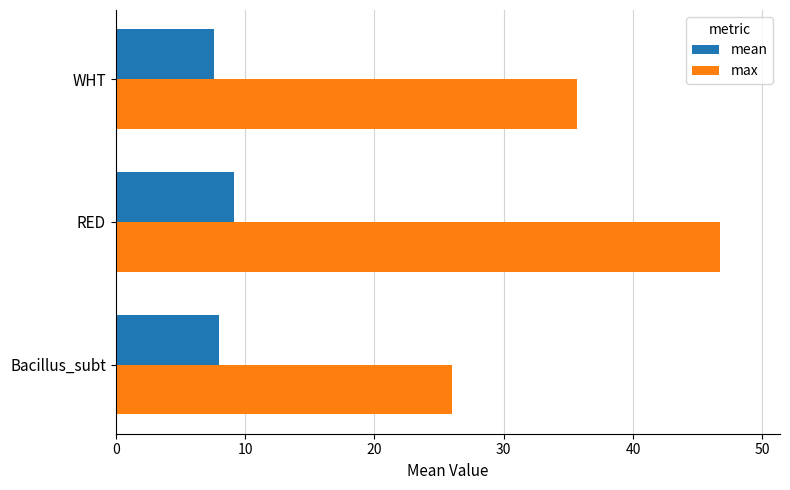

True or false: max has a value of 45.7 at Bacillus_subt.

False